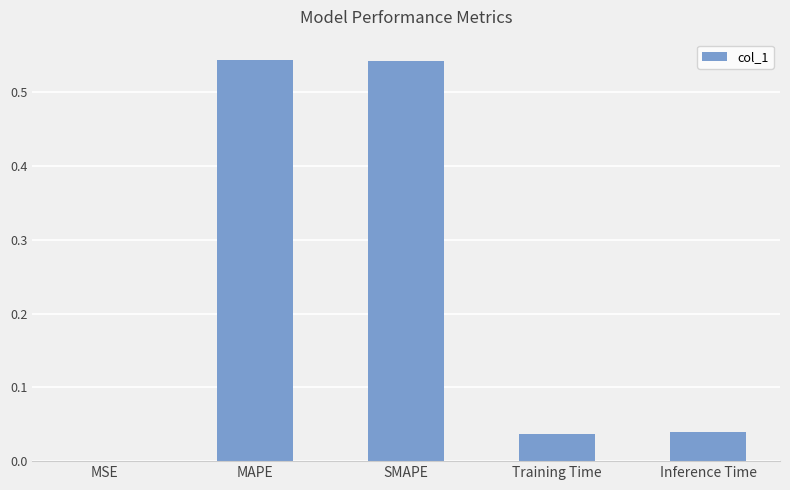

The chart shows a value of 0.9 at SMAPE. True or false?

False